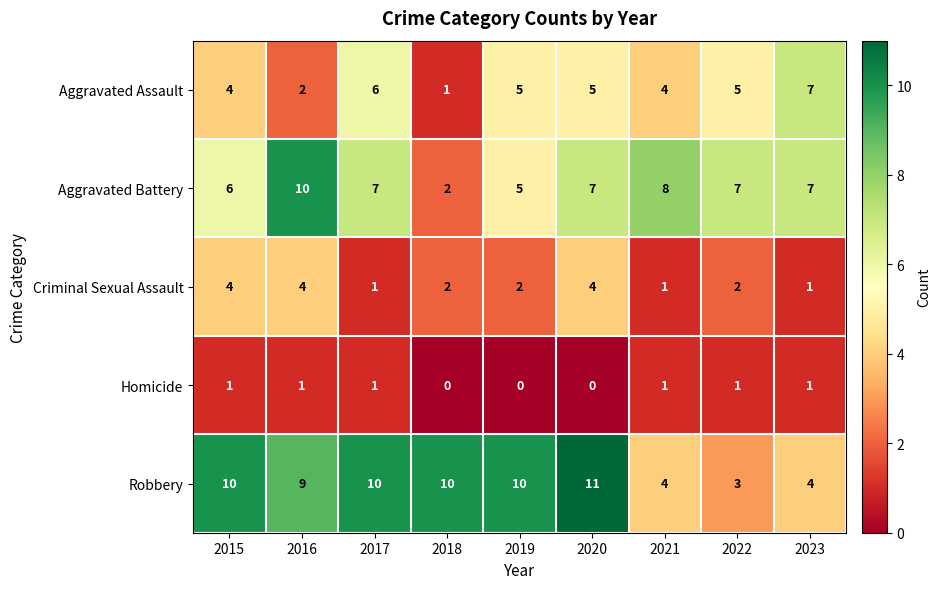

At which category is the sum across all series the highest?

2020